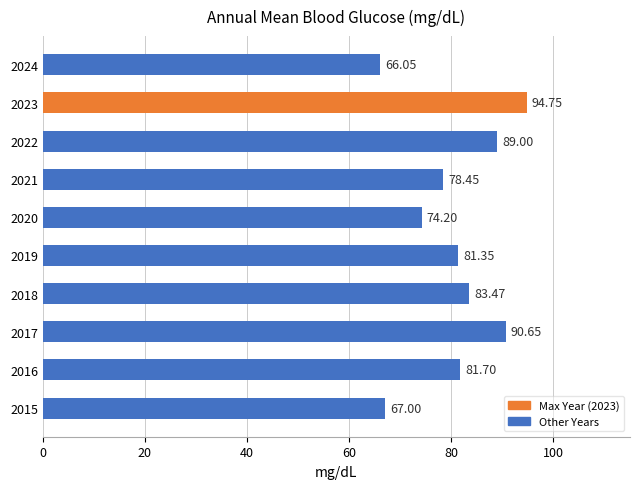

Rank the categories by value from lowest to highest.

2024, 2015, 2020, 2021, 2019, 2016, 2018, 2022, 2017, 2023